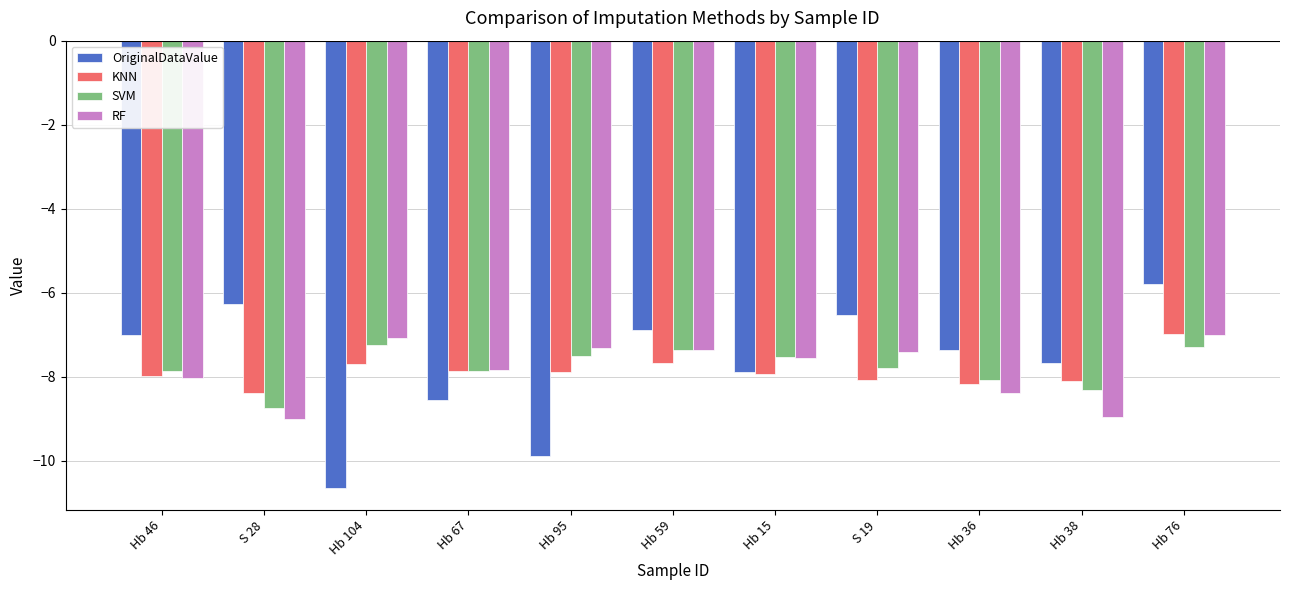

At which category is the sum across all series the highest?

Hb 76